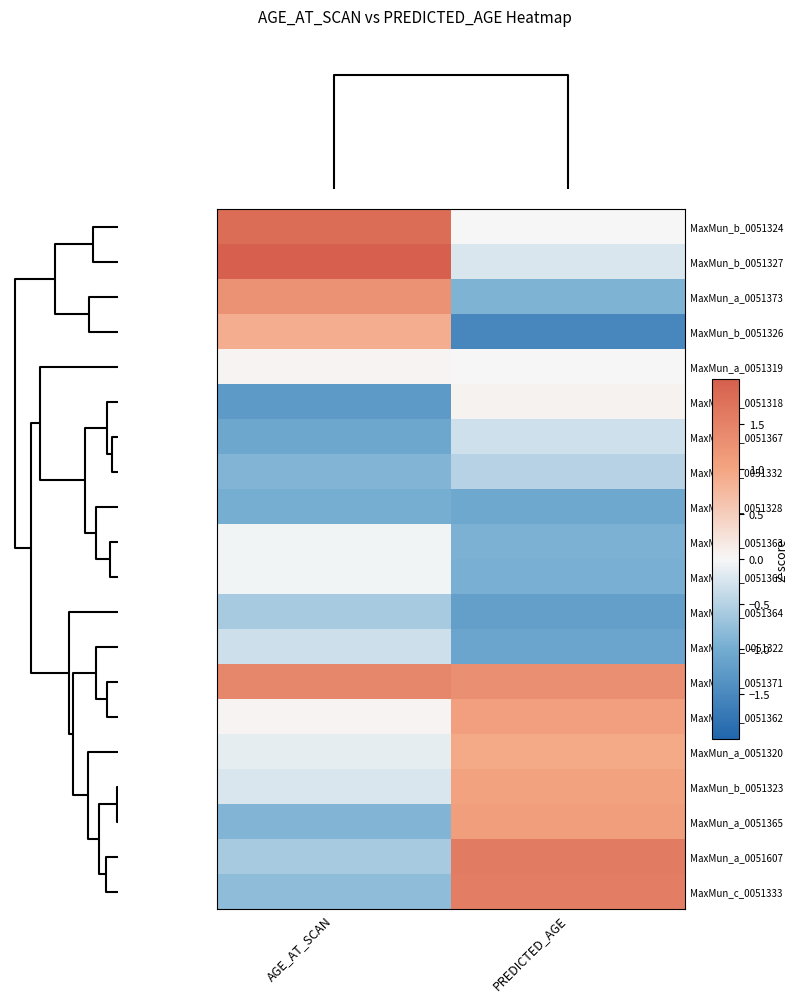

Which label corresponds to the smallest value in the chart?

PREDICTED_AGE